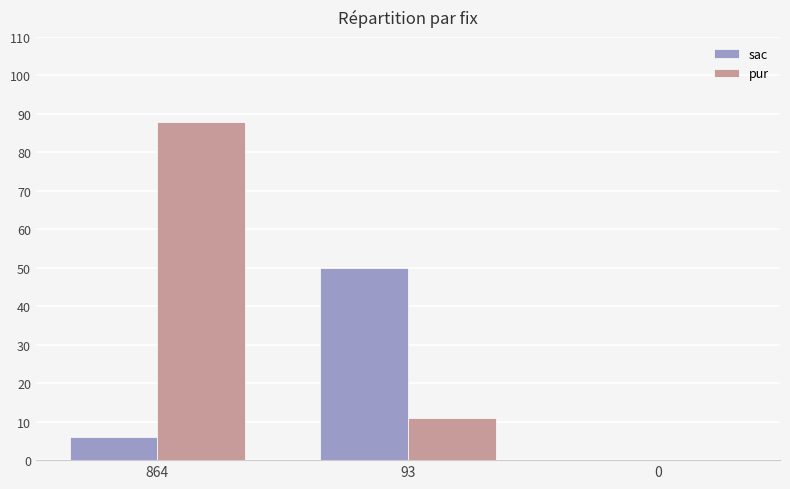

Which series changed the most between 864 and 0?

pur